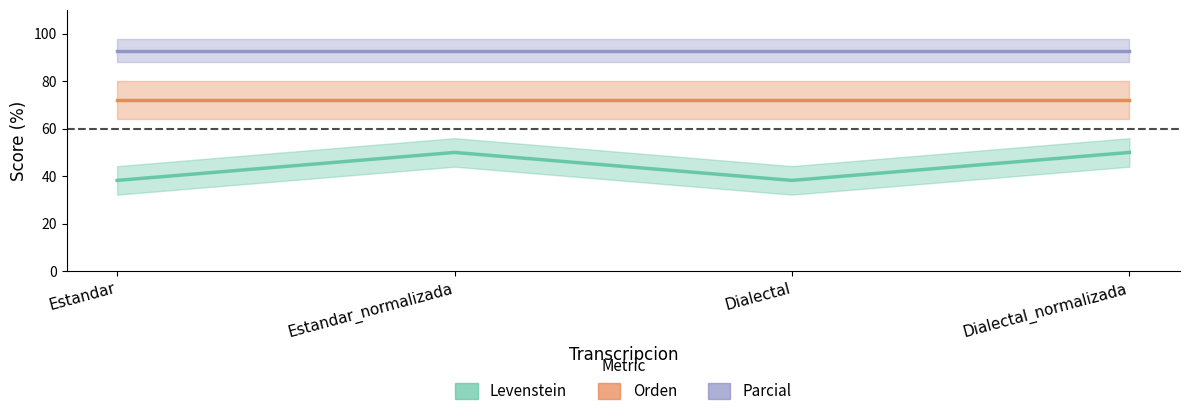

List the series in order of their peak value, highest first.

Parcial, Orden, Levenstein